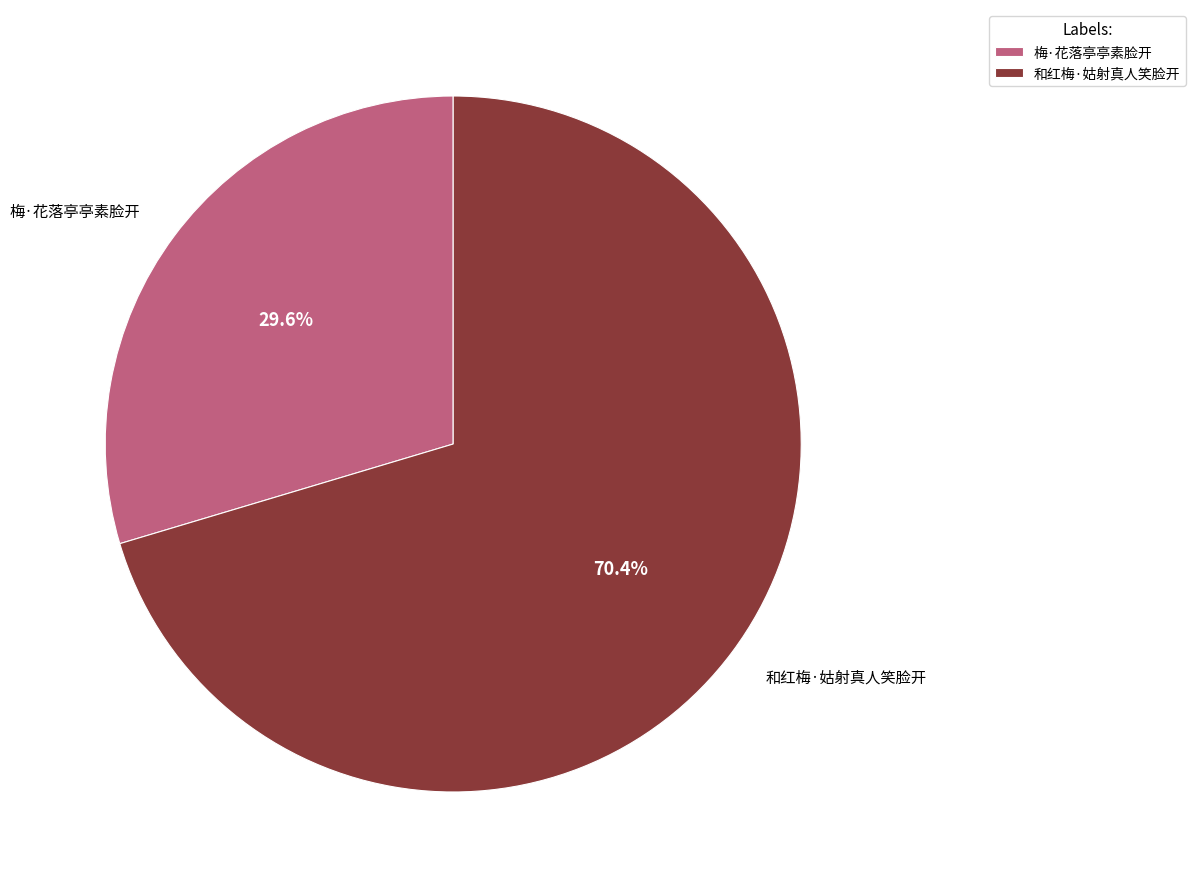

The 梅·花落亭亭素脸开 slice represents 40% of the pie. True or false?

False